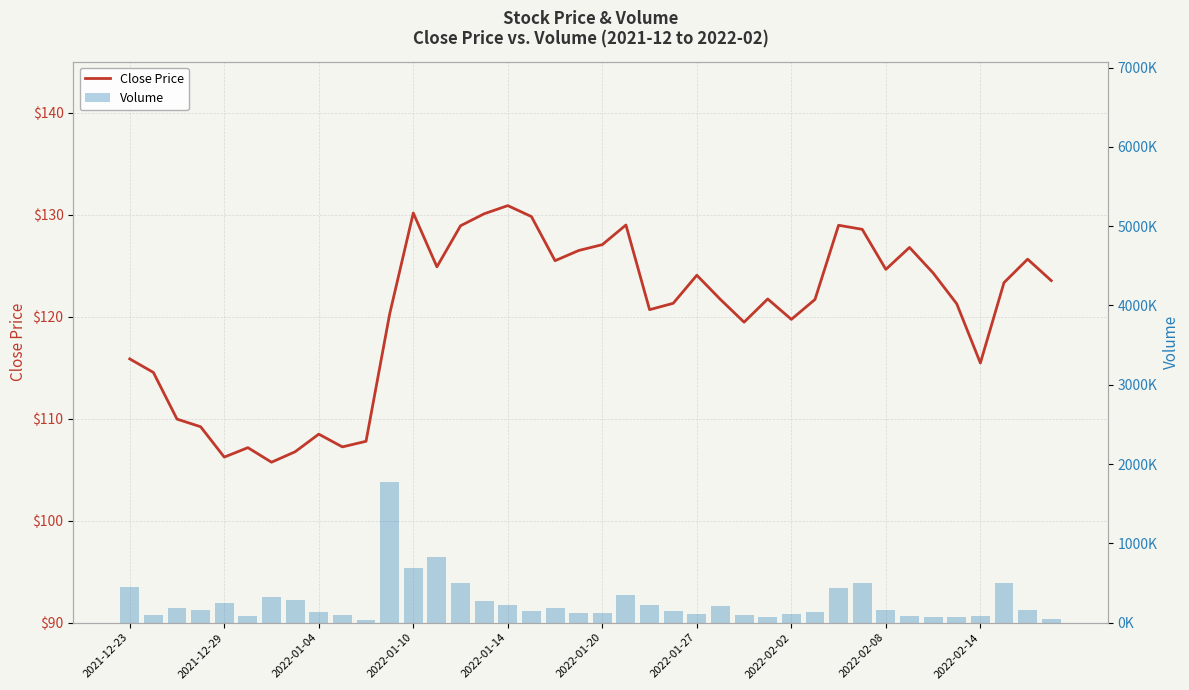

What is the smallest value displayed?

105.7